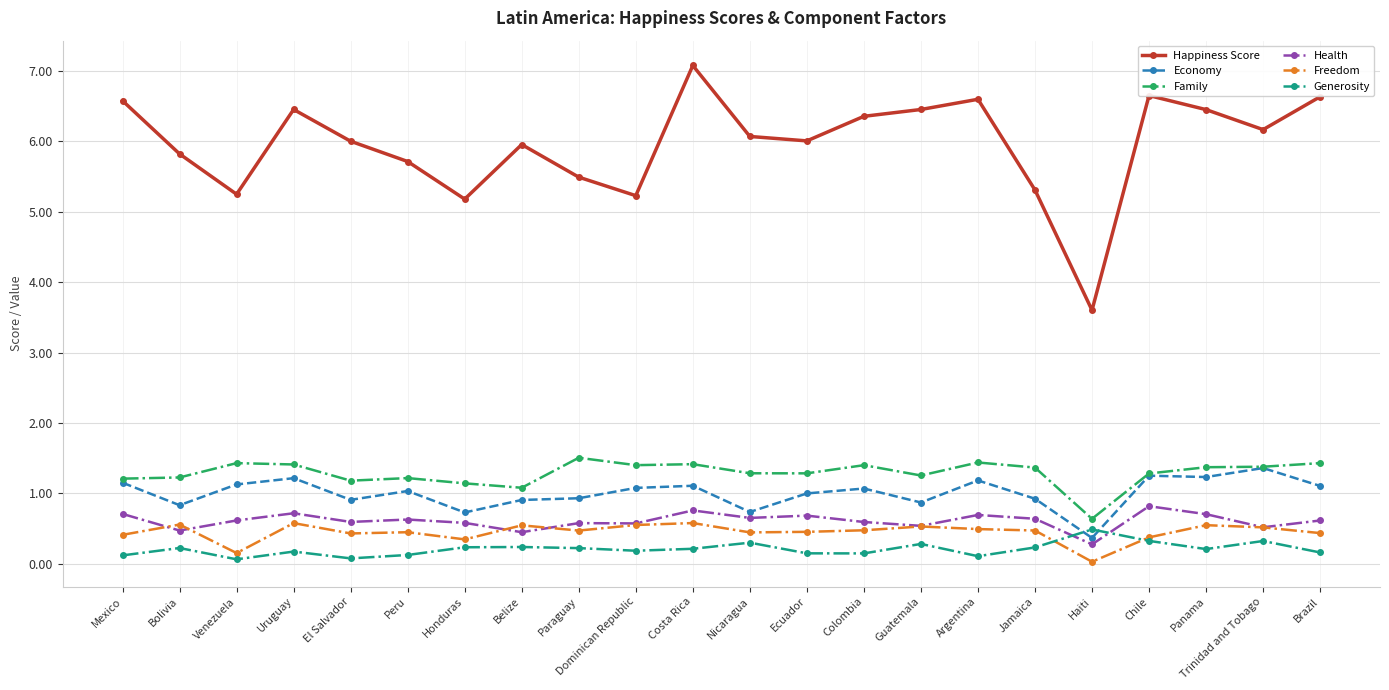

How many lines are shown in the chart?

6